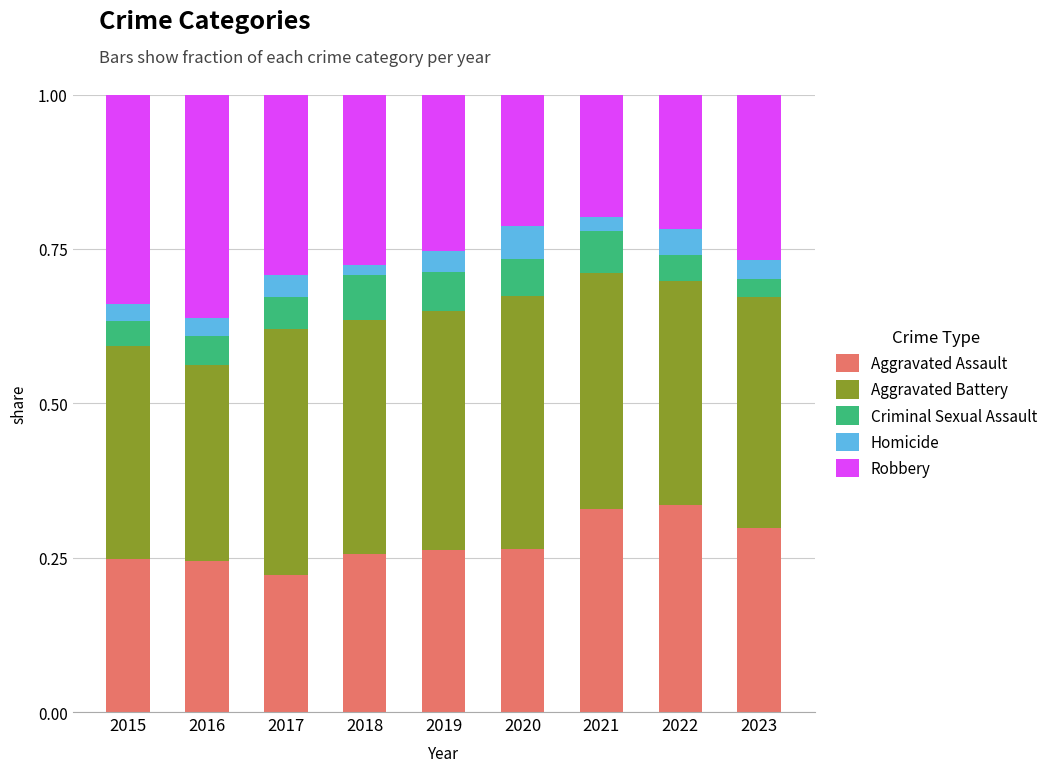

True or false: Aggravated Assault has a value of 0.5 at 2020.

False